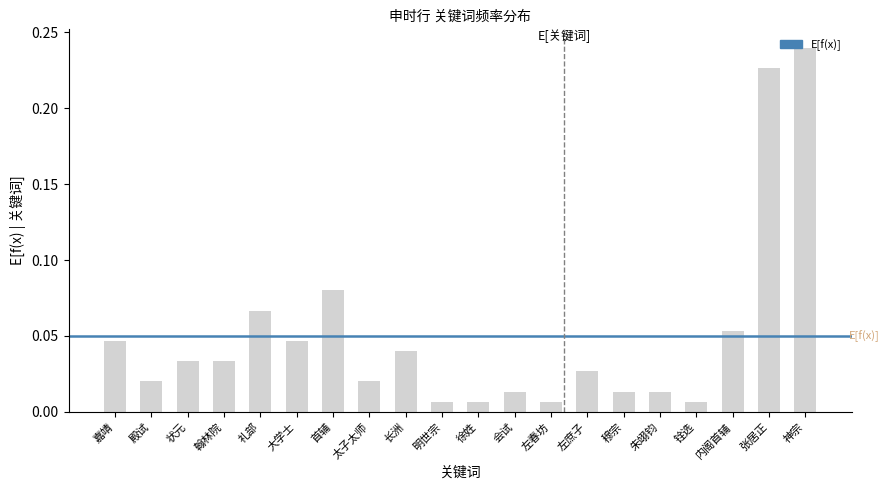

The chart shows a value of 0.0 at 内阁首辅. True or false?

False